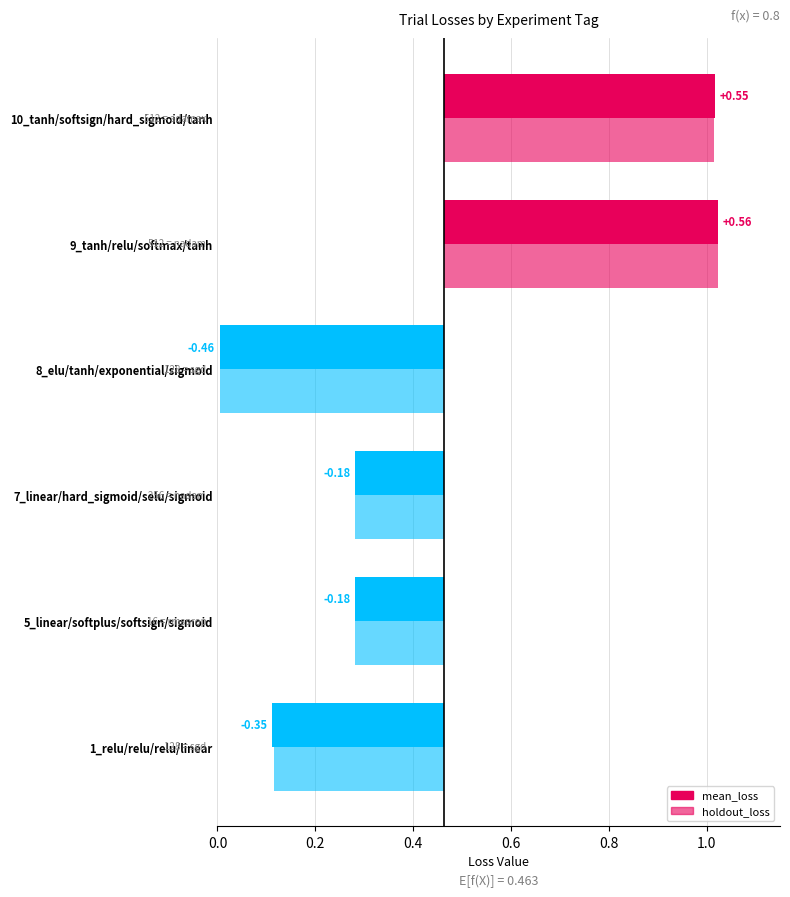

Which series has the largest total across all categories?

mean_loss